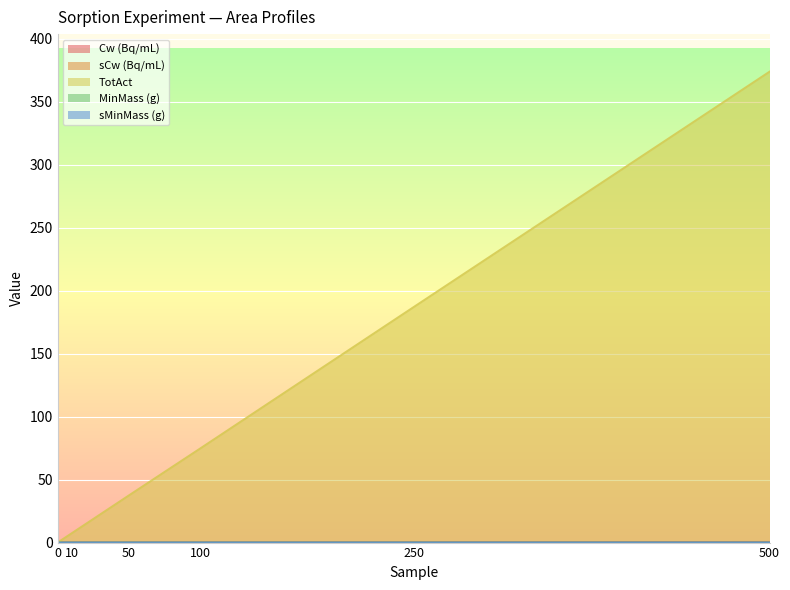

What are all the series names shown in the legend?

Cw (Bq/mL), sCw (Bq/mL), TotAct, MinMass (g), sMinMass (g)